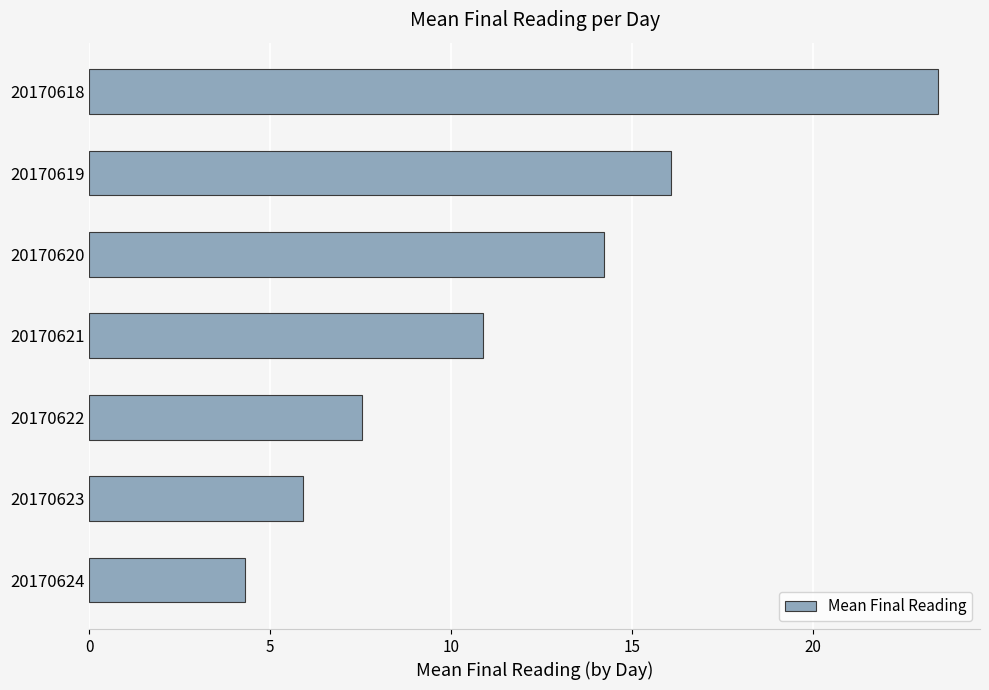

What value does the data have at 20170620?

14.2